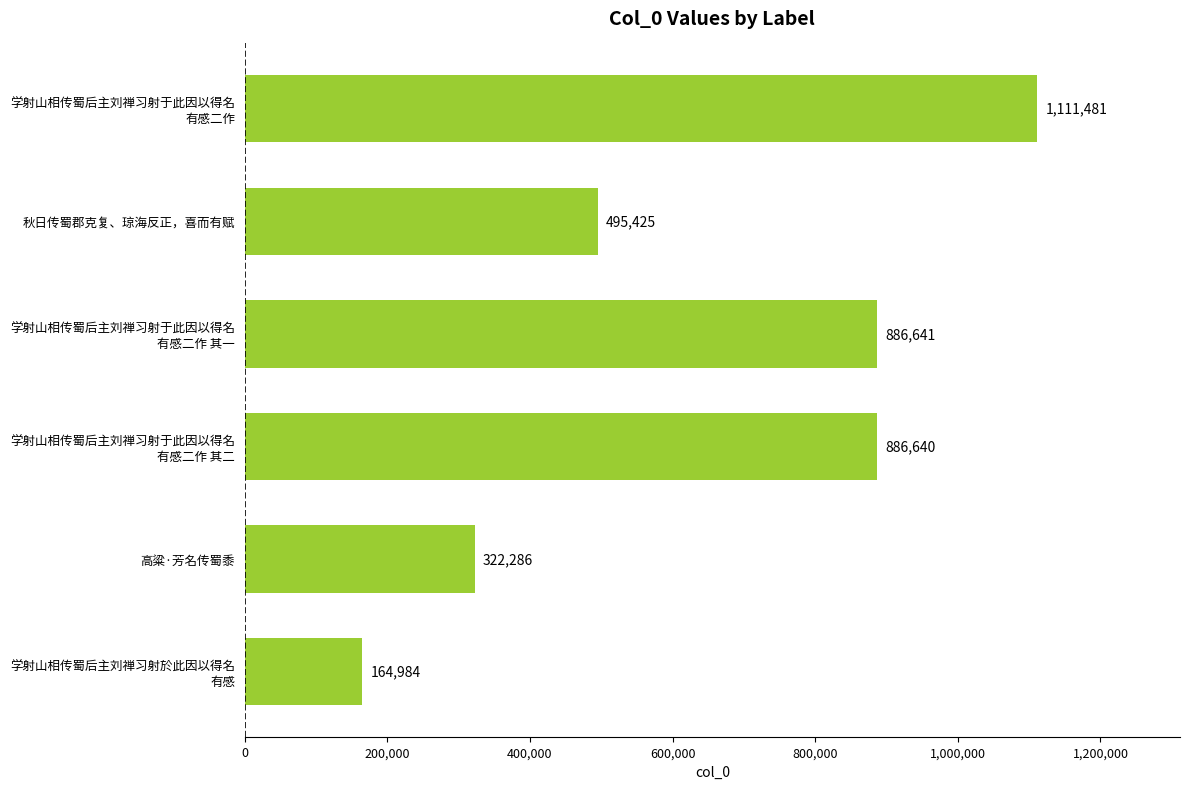

Where is the data nearest to the value 638232?

秋日传蜀郡克复、琼海反正，喜而有赋